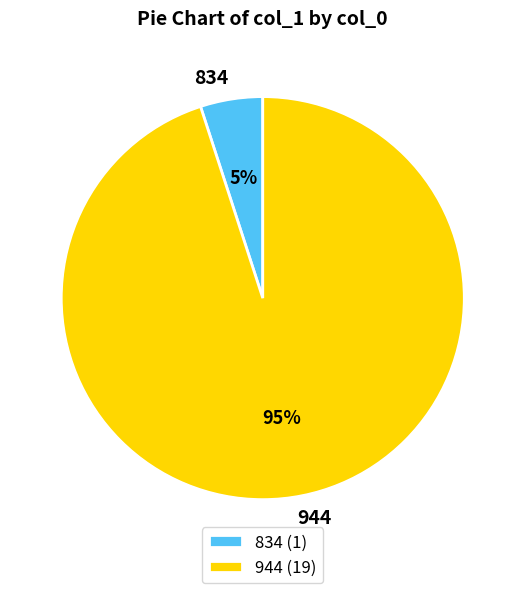

True or false: 944 accounts for 95% of the total.

True